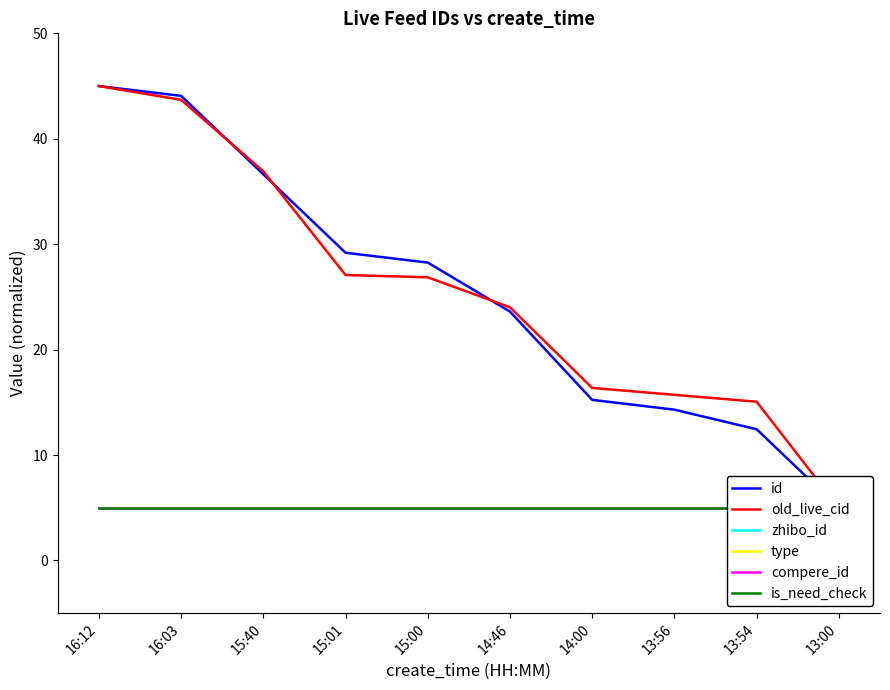

What are all the series names shown in the legend?

id, old_live_cid, zhibo_id, type, compere_id, is_need_check